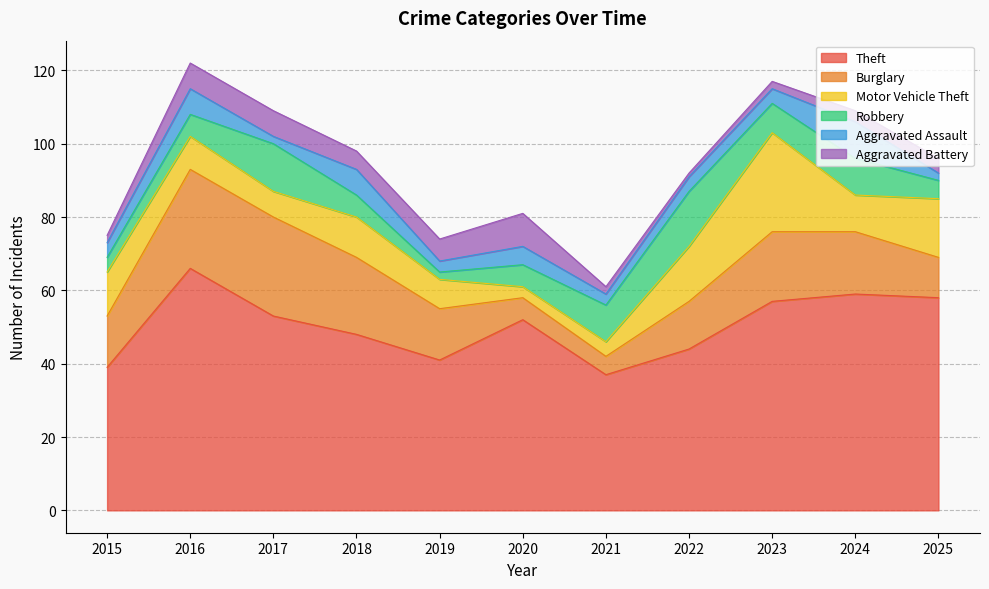

How many lines are shown in the chart?

6